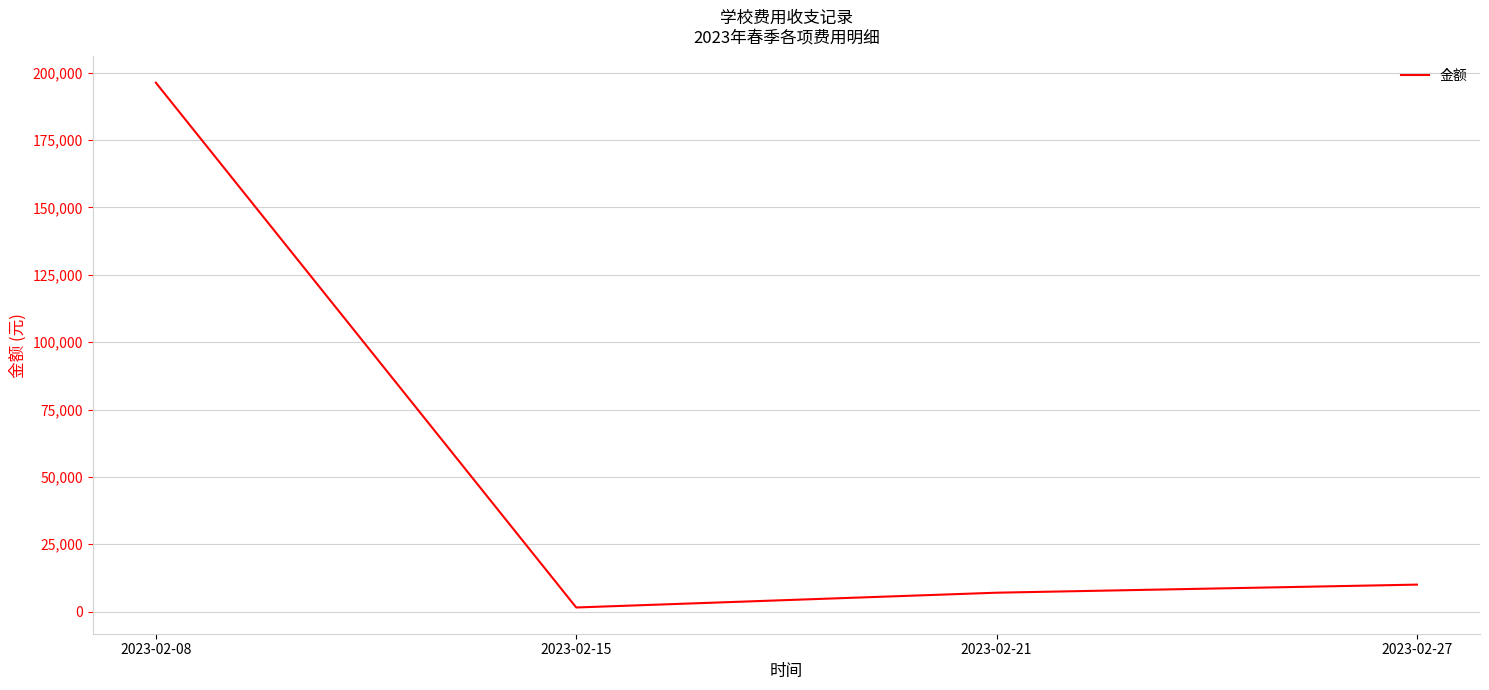

Where is the first local minimum?

2023-02-15